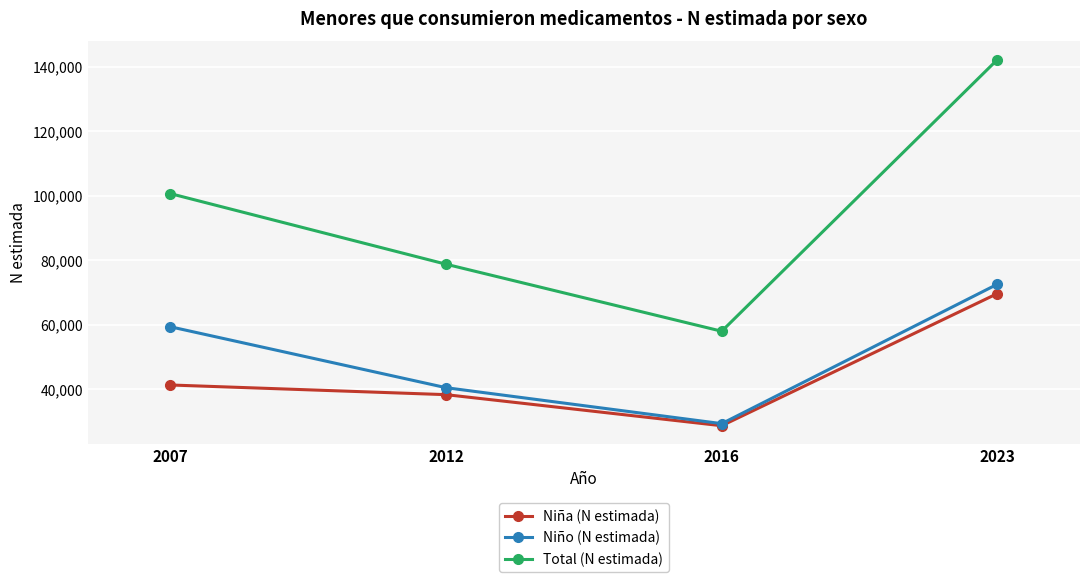

Is it true that Niño (N estimada) equals 72542 at 2023?

True